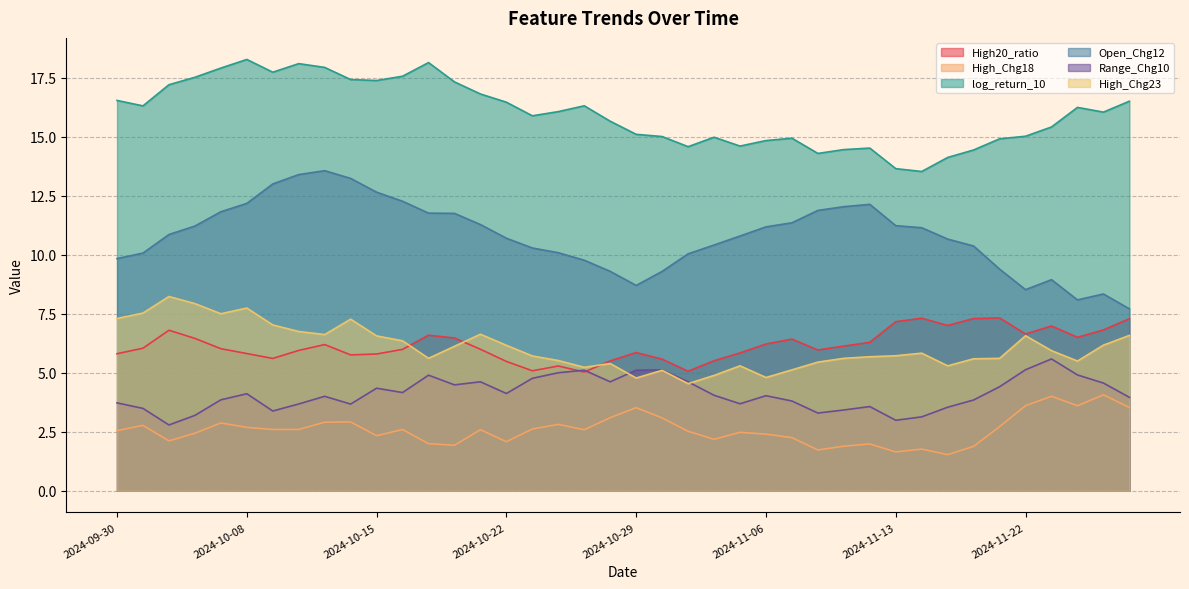

What is the sum of the High_Chg23 values at 2024-10-15 and 2024-11-25?

12.5